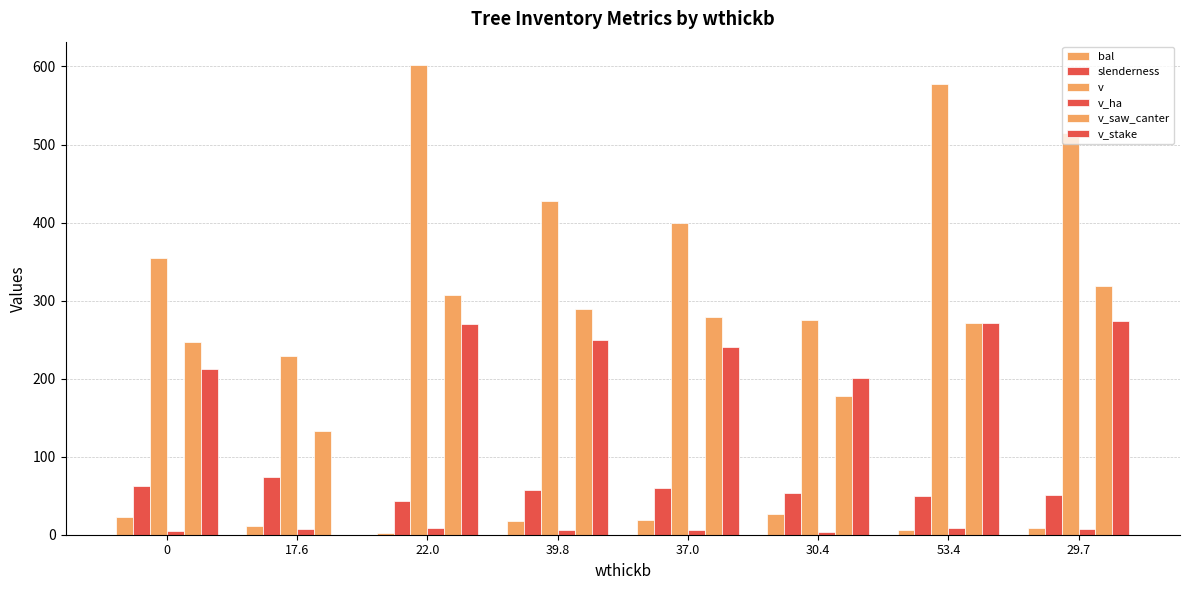

Count the number of categories in the chart.

8